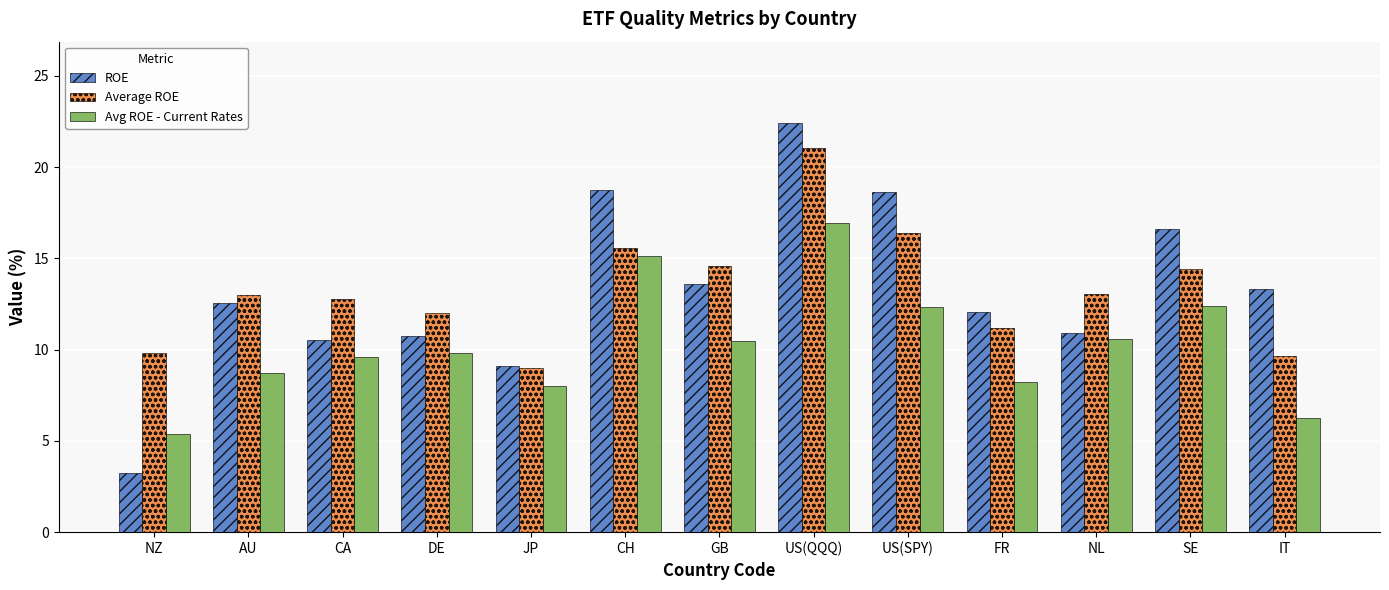

What is the value of the Avg ROE - Current Rates bar at the 10th from the left?

8.2